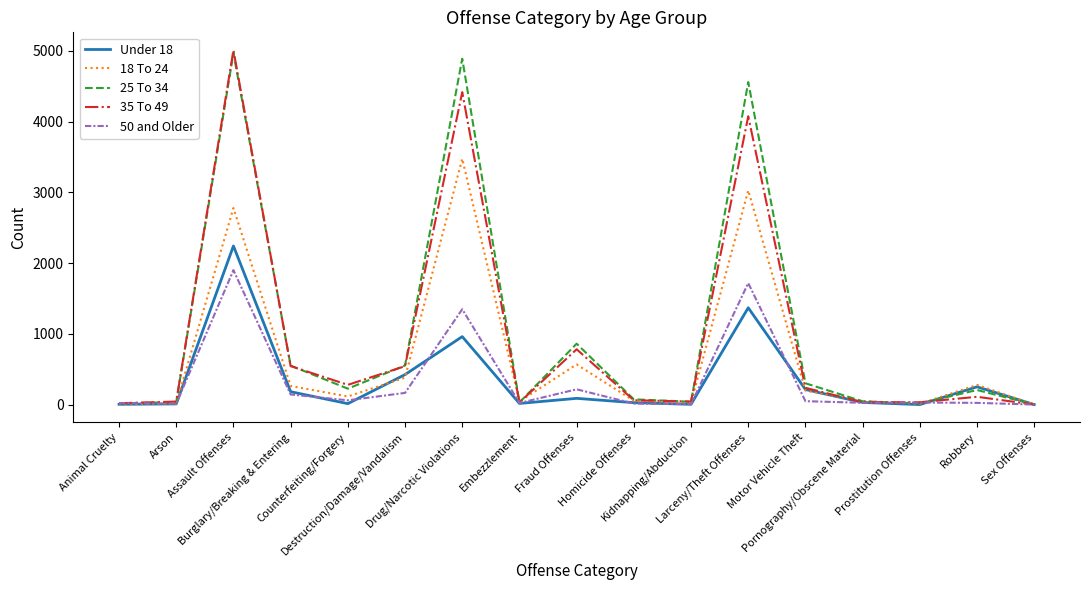

Where is the first local maximum for 18 To 24?

Assault Offenses